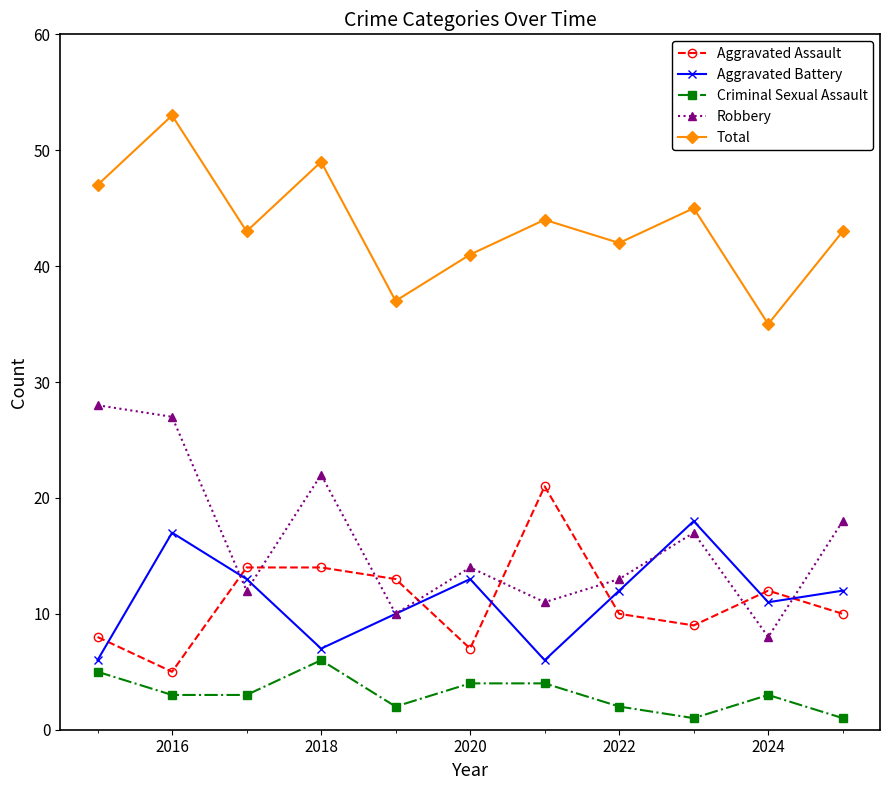

True or false: Total has more than 0 points higher than both neighbors.

True